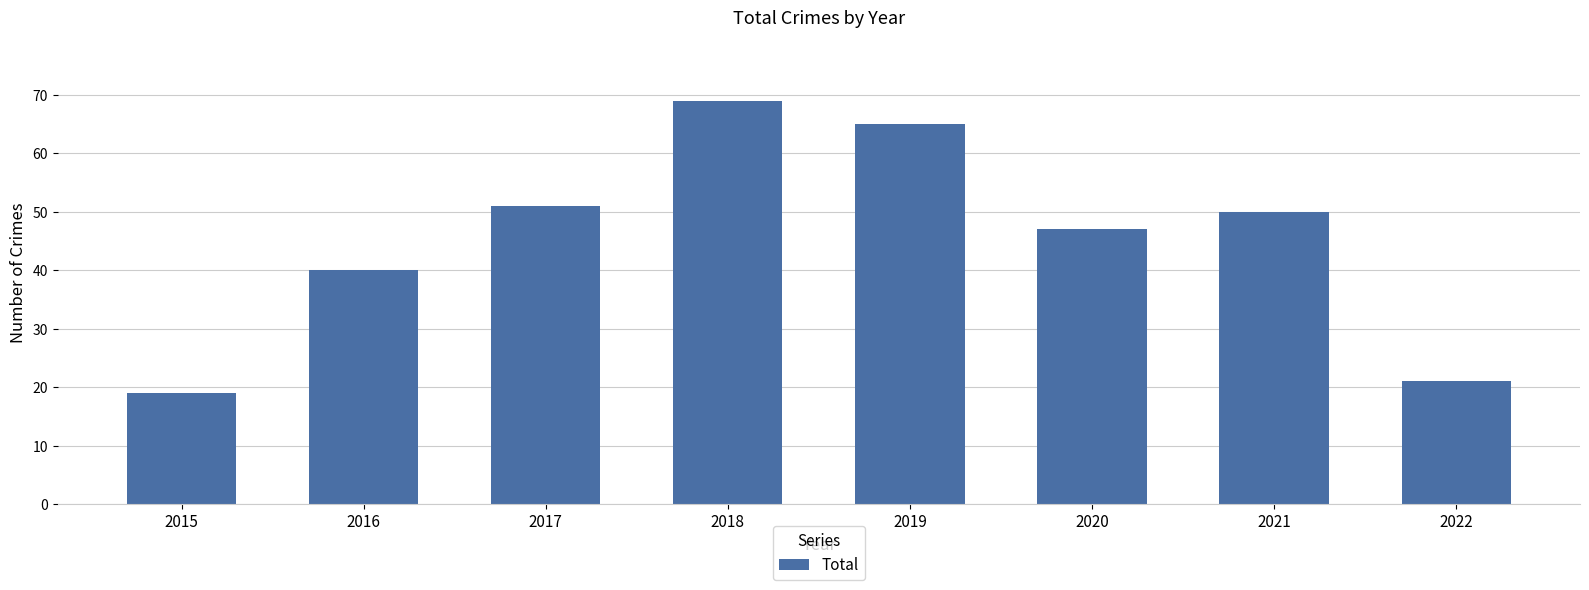

What is the change in value from 2016 to 2019?

+25